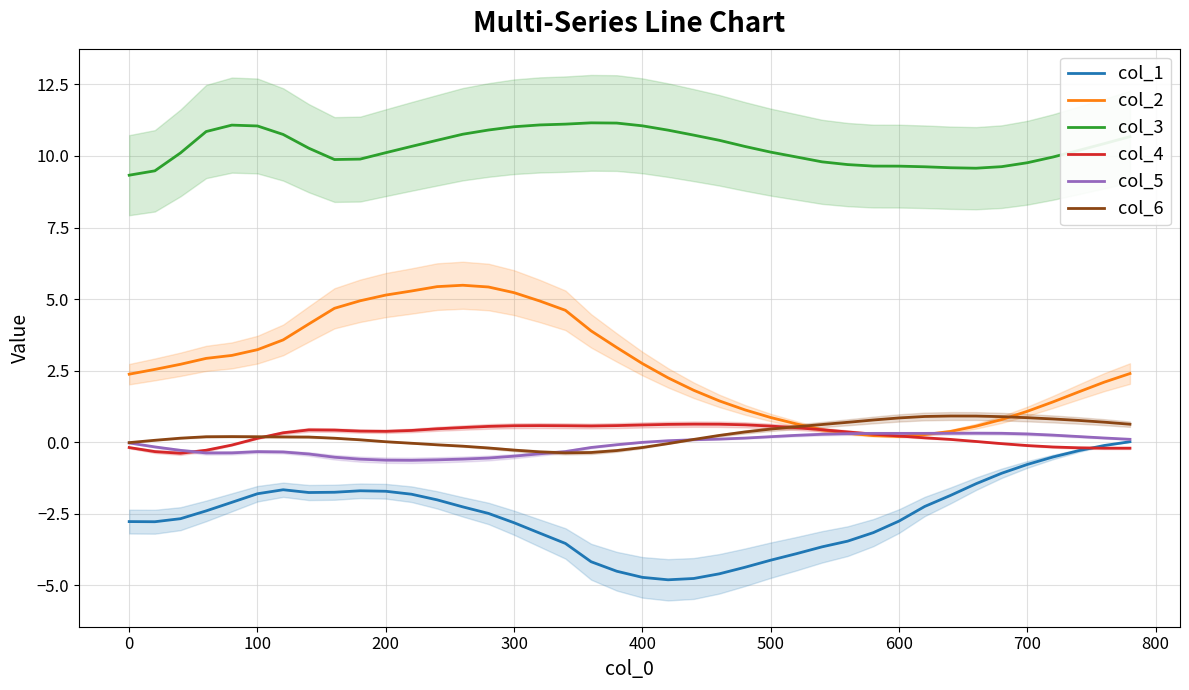

How many series are shown in this chart?

6